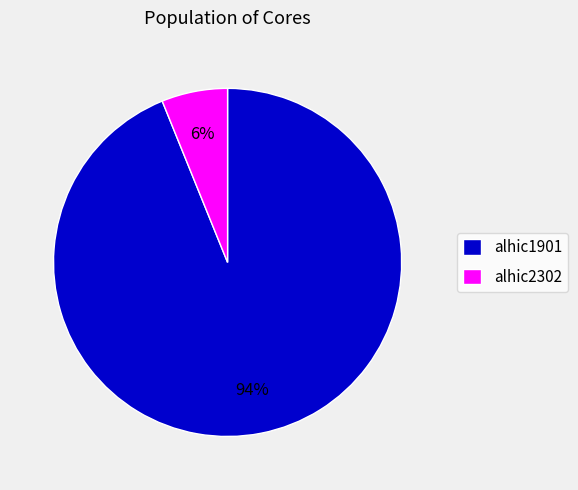

Between alhic2302 and alhic1901, which is larger?

alhic1901